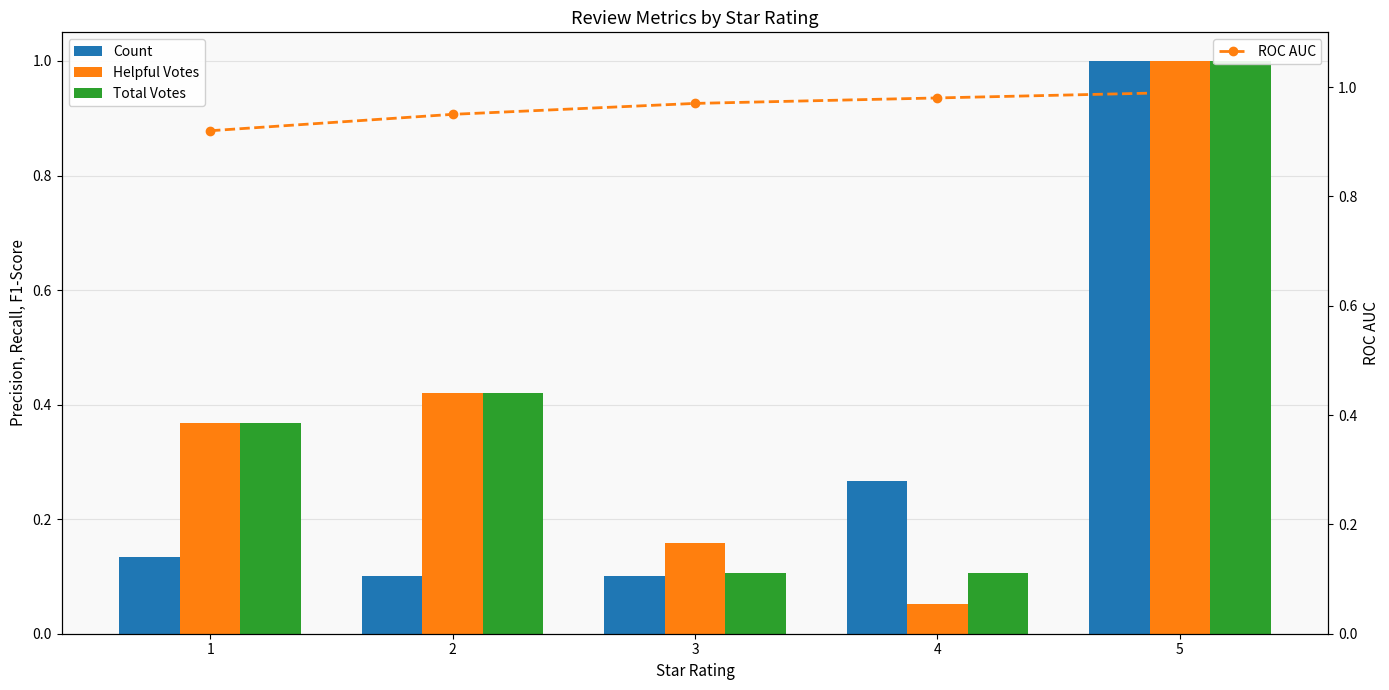

Which series has the widest spread of values?

Helpful Votes